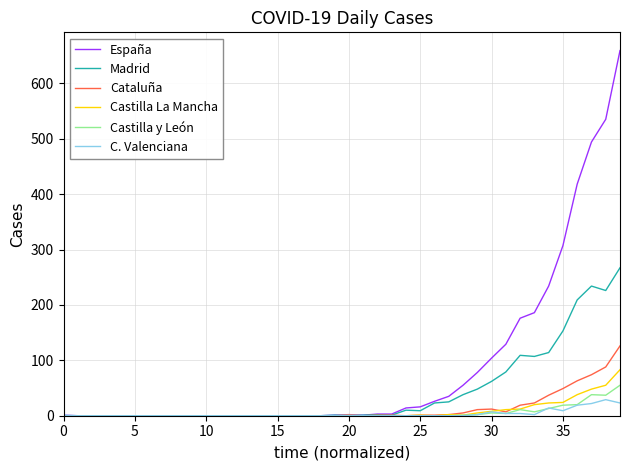

At how many categories does at least one series exceed 636?

1